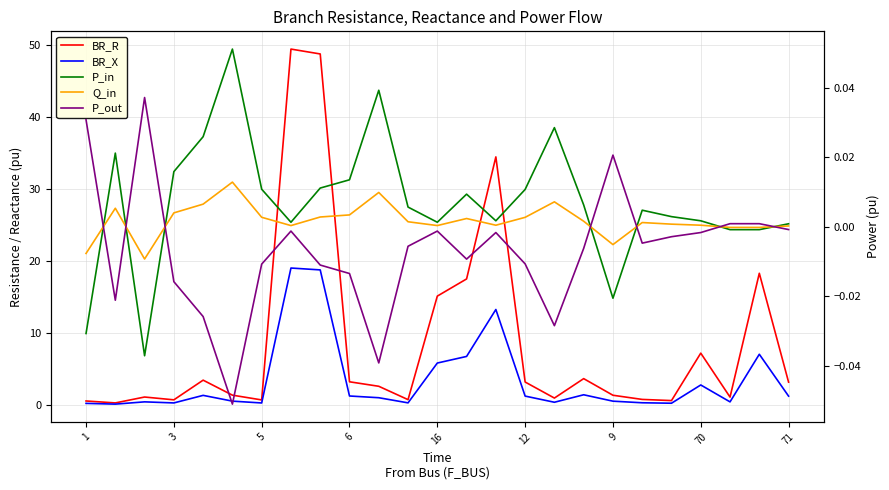

How many intersections are there between Q_in and P_out?

7